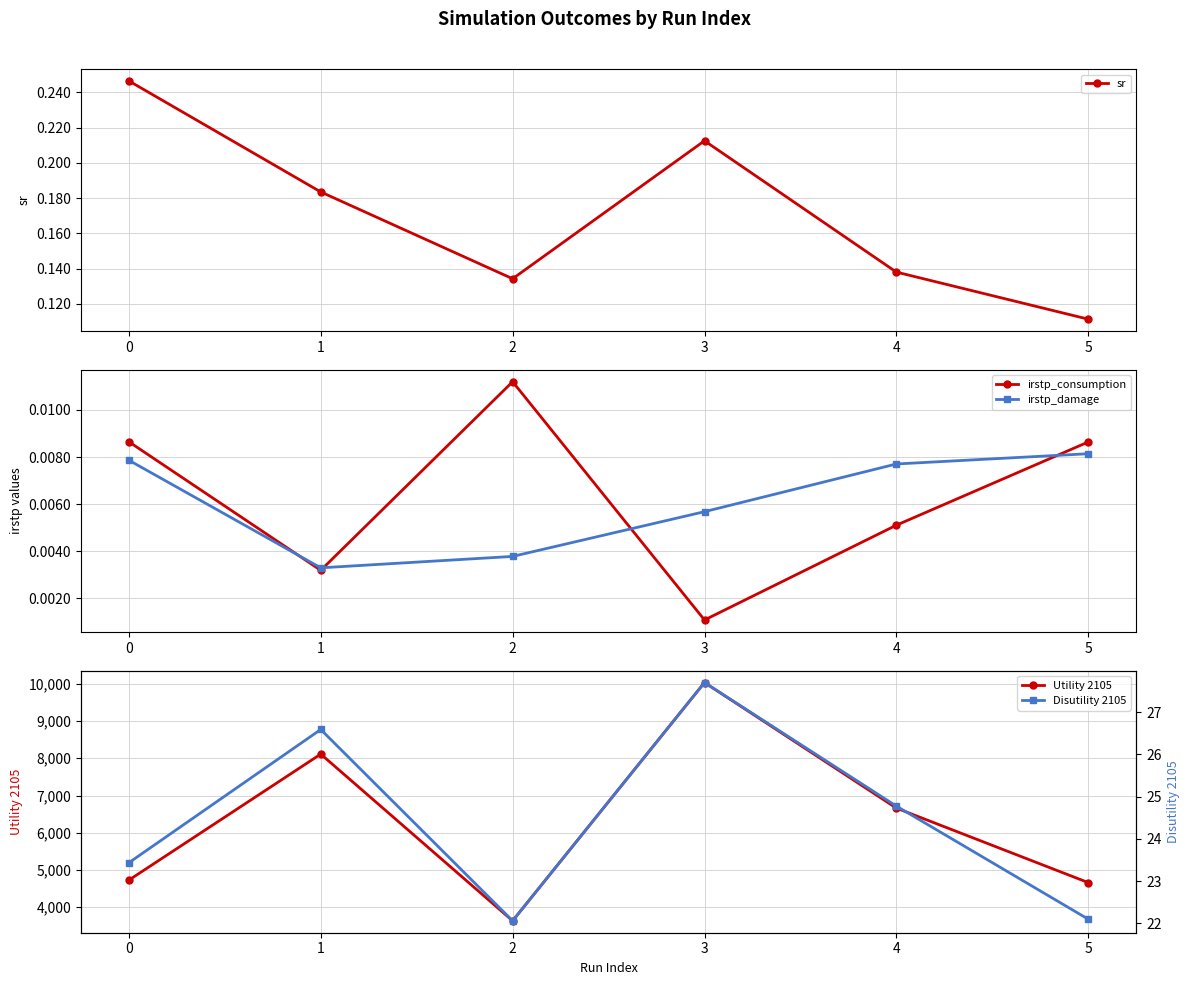

Rank the categories by Disutility 2105 value from highest to lowest.

3, 1, 4, 0, 5, 2